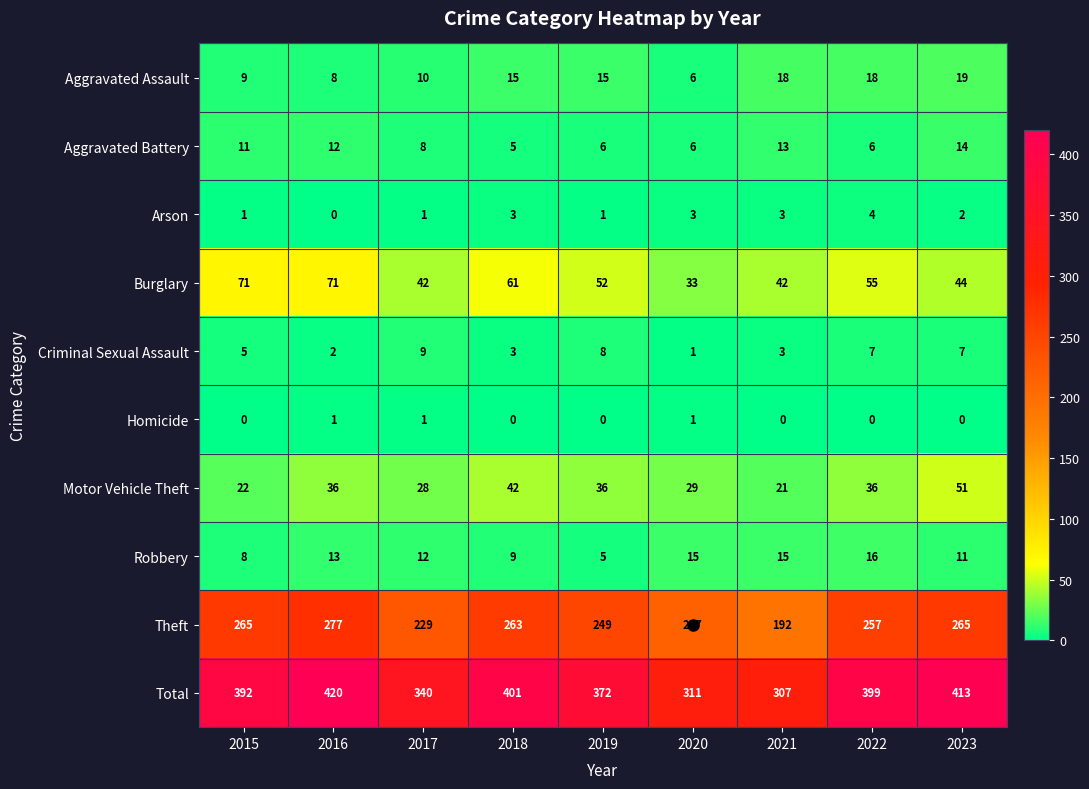

What is the spread (max minus min) of values at 2015?

392